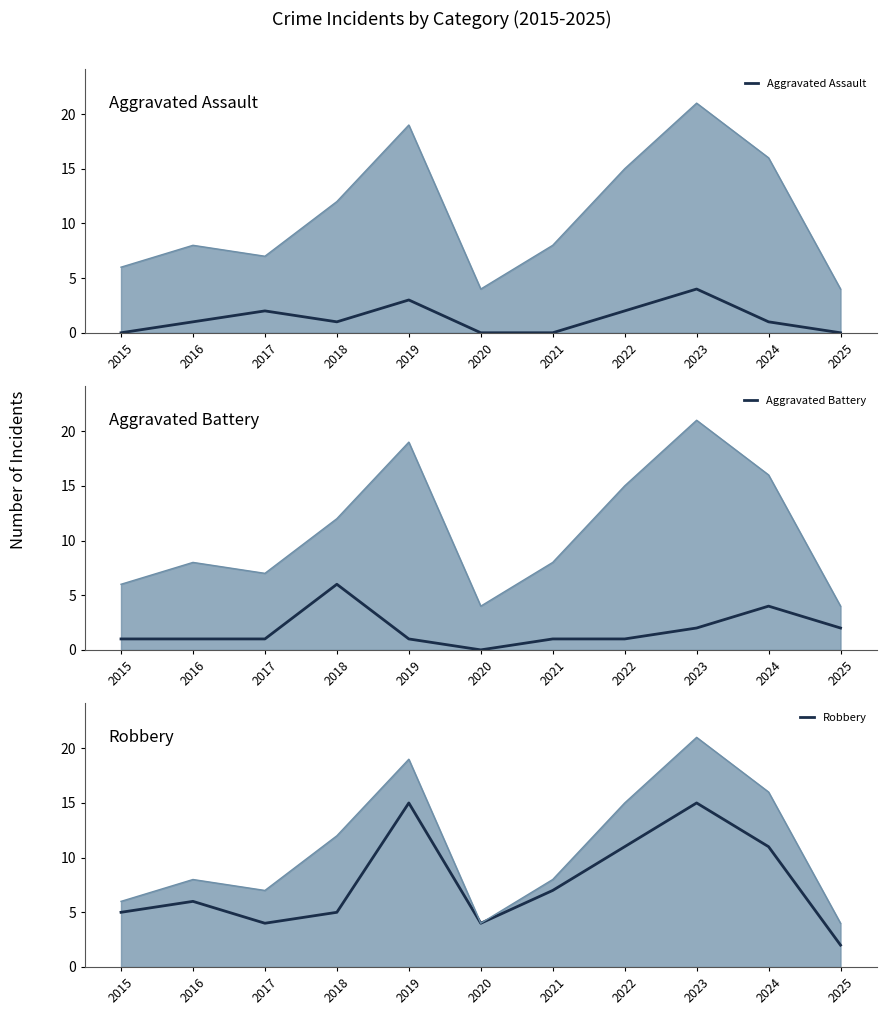

Which series ends up on top after the final intersection of Robbery and Aggravated Battery?

Robbery